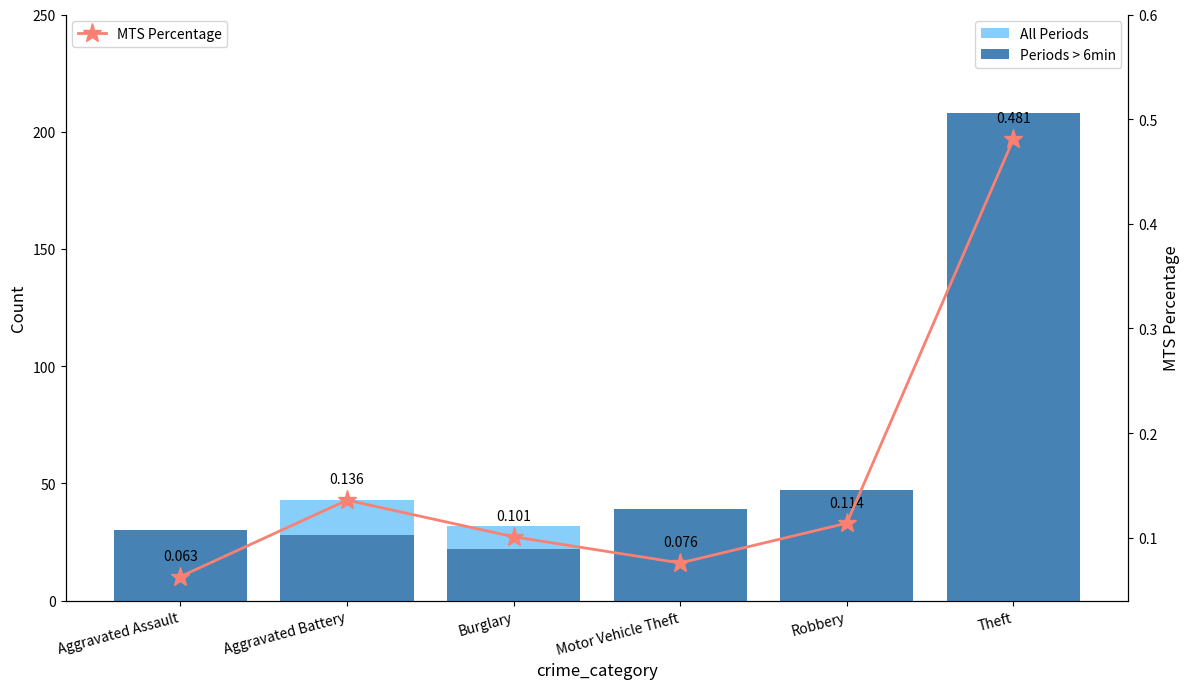

What is the difference between the All Periods values at Robbery and Burglary?

4.0